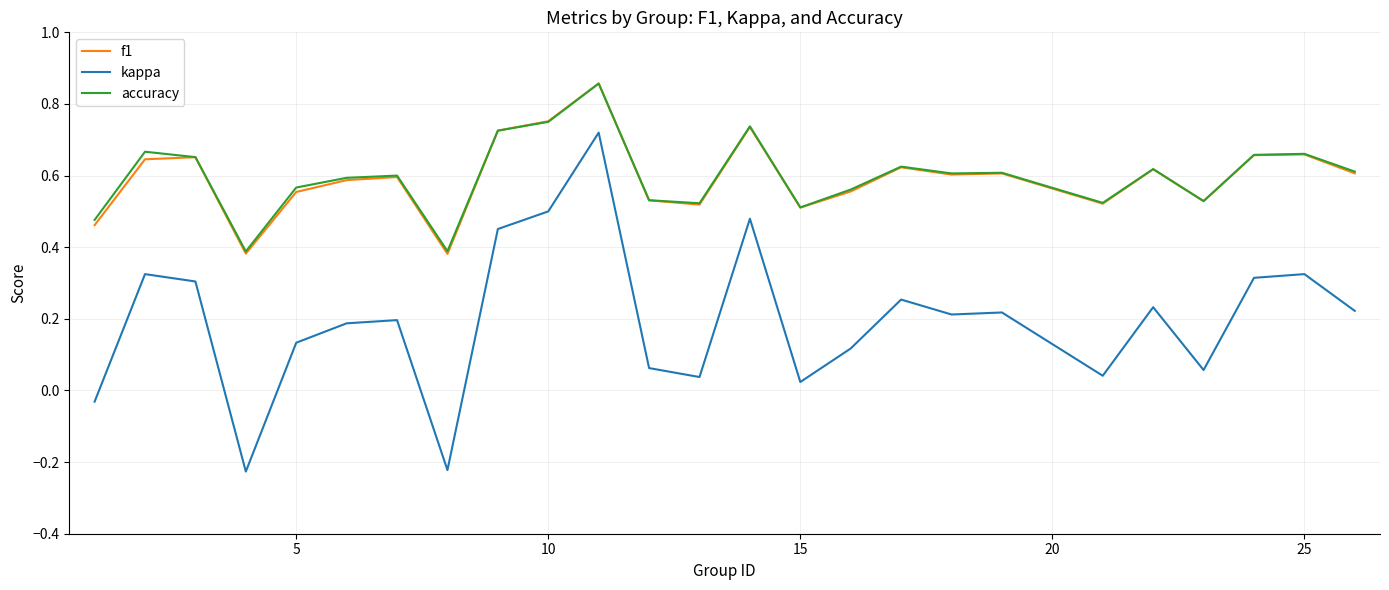

True or false: kappa and accuracy intersect in this chart.

False